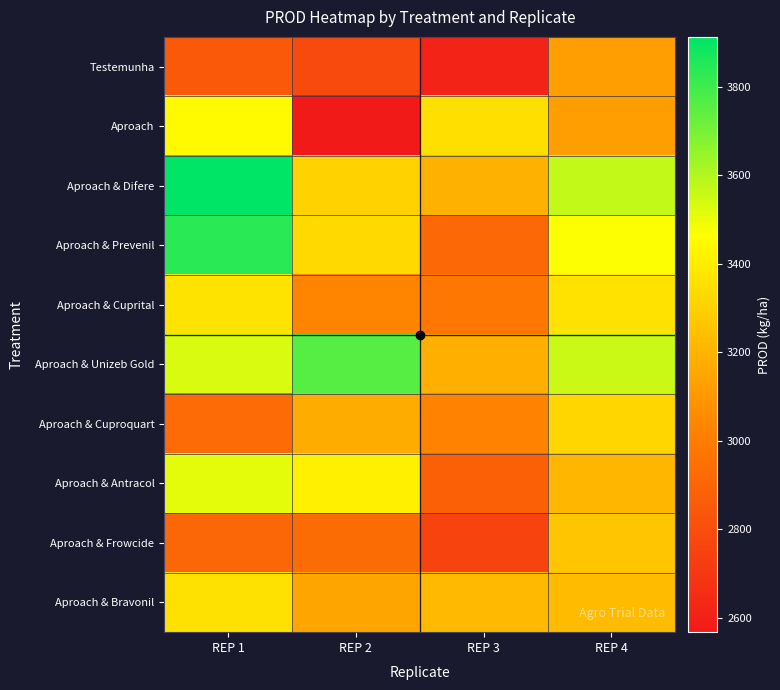

Which has a higher value, REP 2 or REP 1?

REP 1